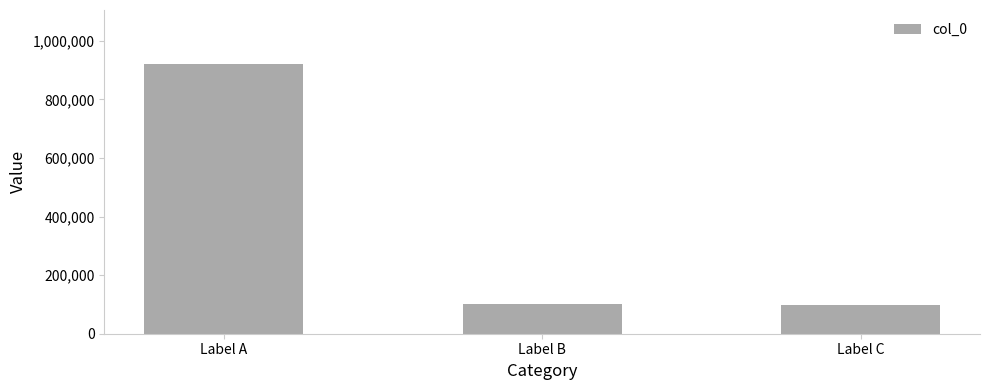

What is the value of the 1st bar from the left?

921289